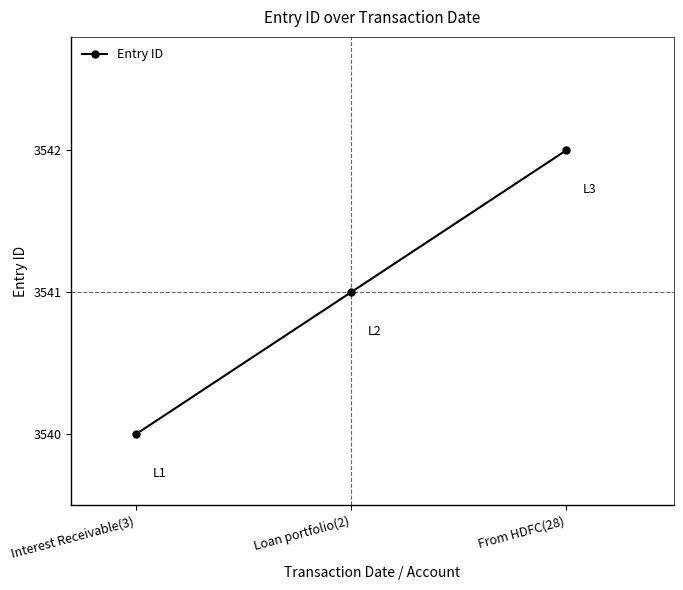

What is the change in value from Interest Receivable(3) to Loan portfolio(2)?

+1